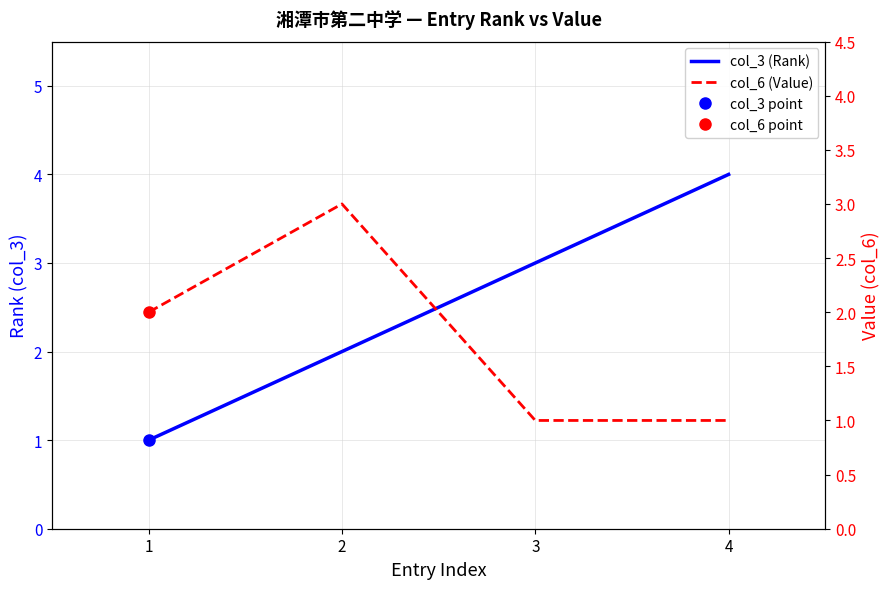

Which series has the largest total across all categories?

col_3 (Rank)